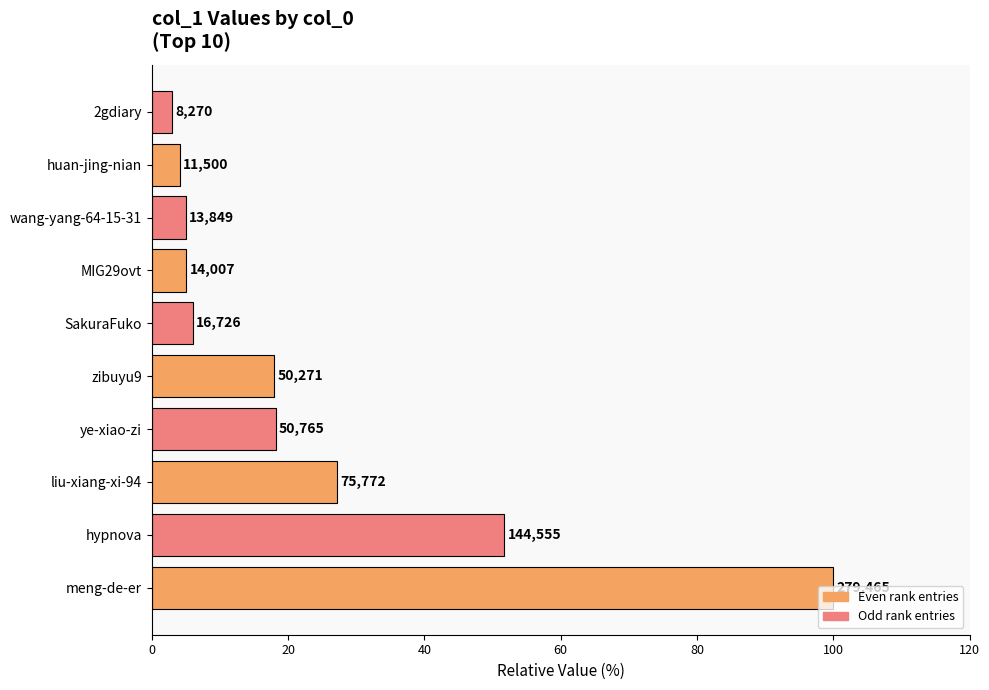

Are the bars horizontal?

Yes